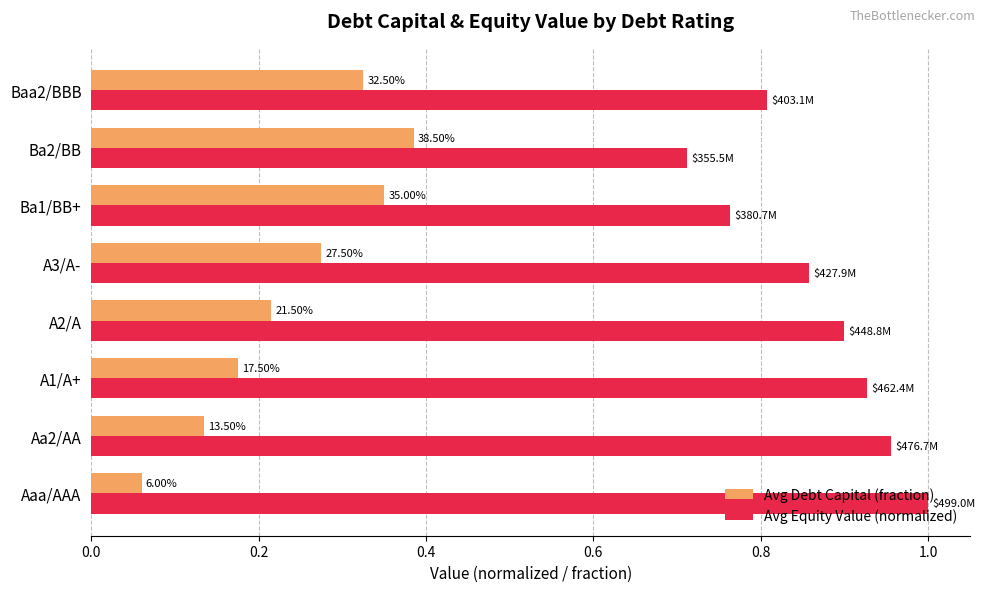

What are all the series names shown in the legend?

Avg Debt Capital (fraction), Avg Equity Value (normalized)